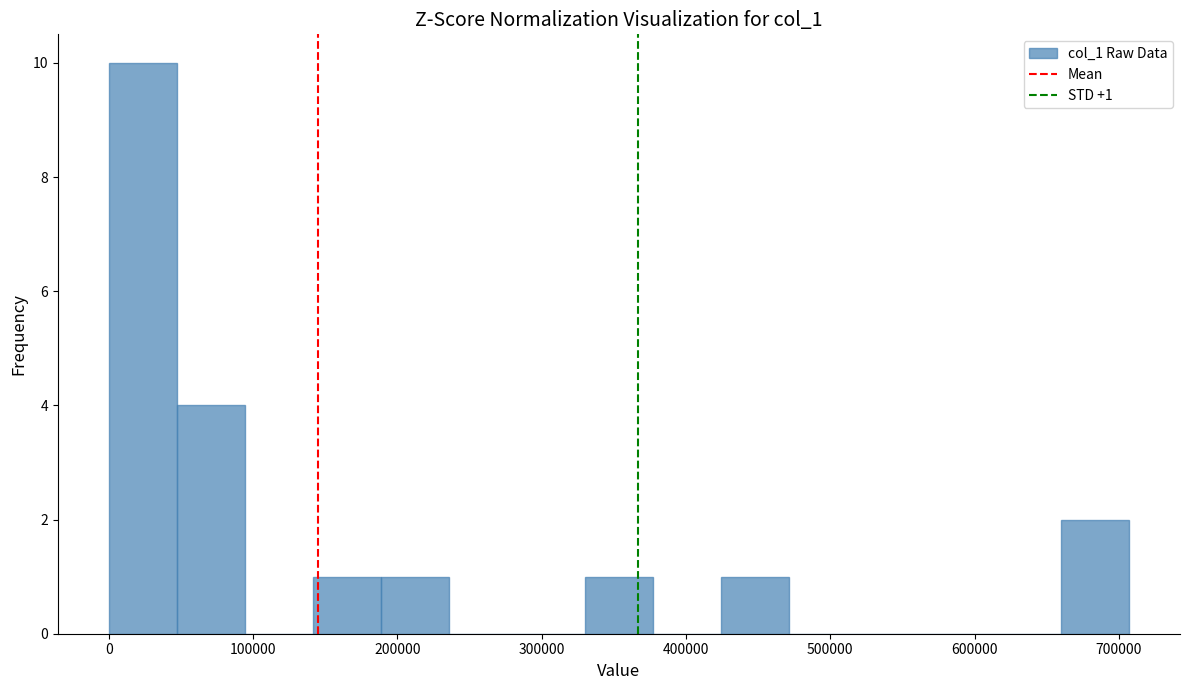

Over which range of the x-axis is the bar tallest?

0 to 50000